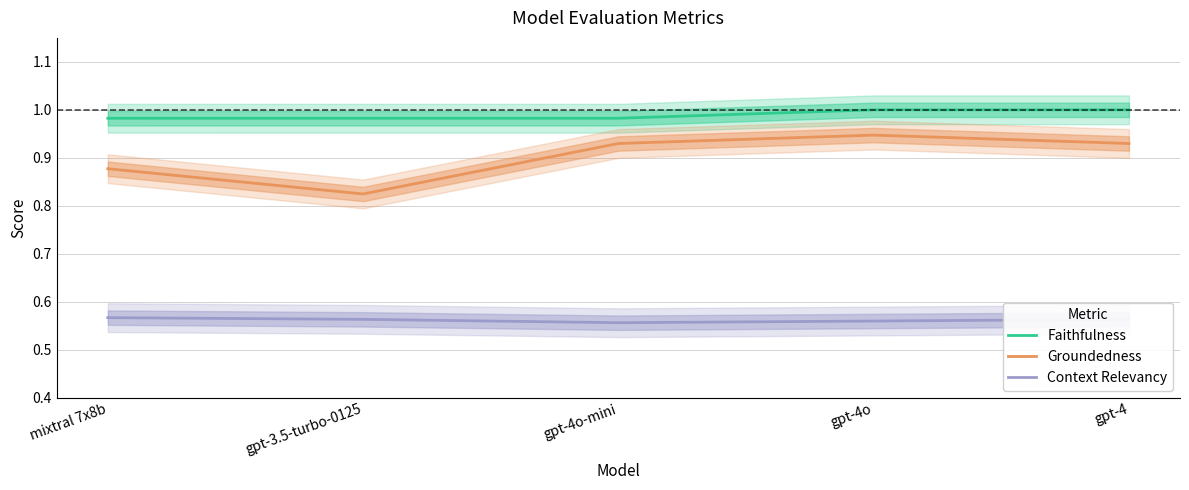

True or false: Faithfulness has a value of 1.3 at gpt-4o.

False